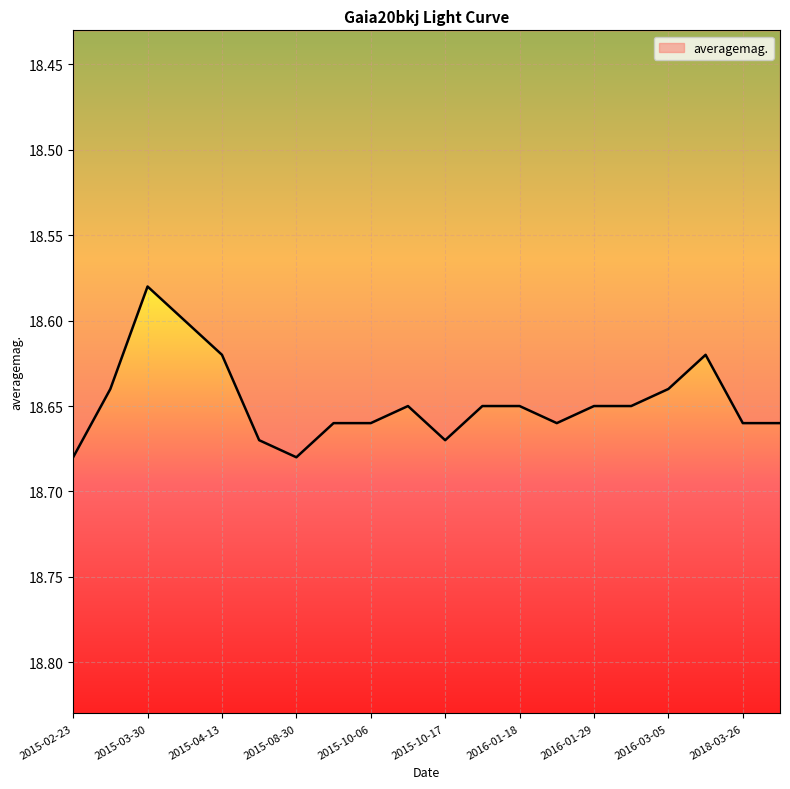

Which label corresponds to the smallest value in the chart?

2015-03-30